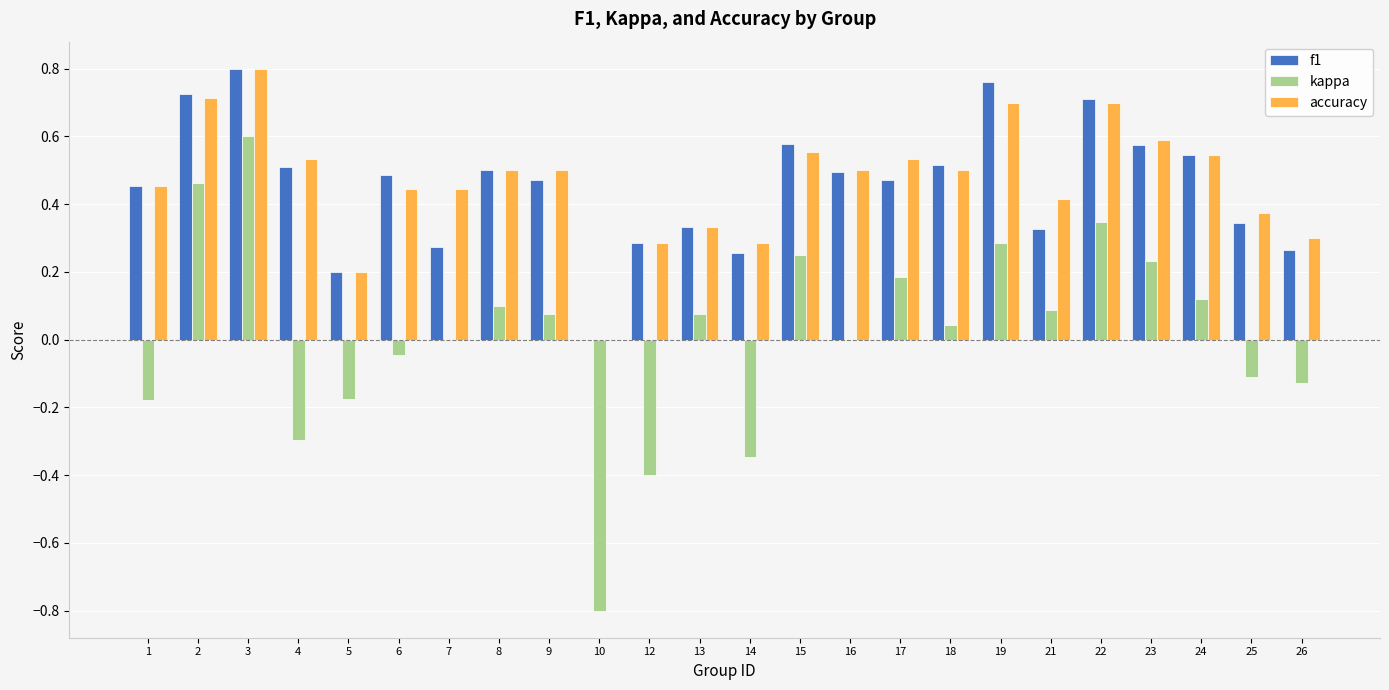

Which series changed the most between 7 and 10?

kappa